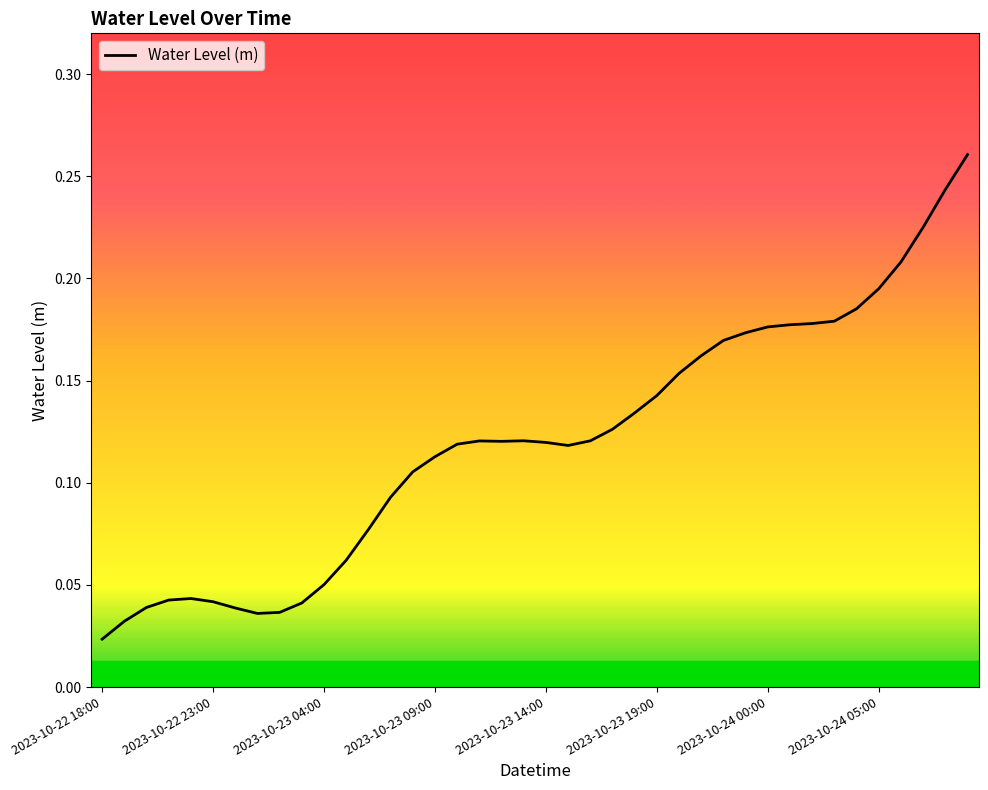

How many series are shown in this chart?

1